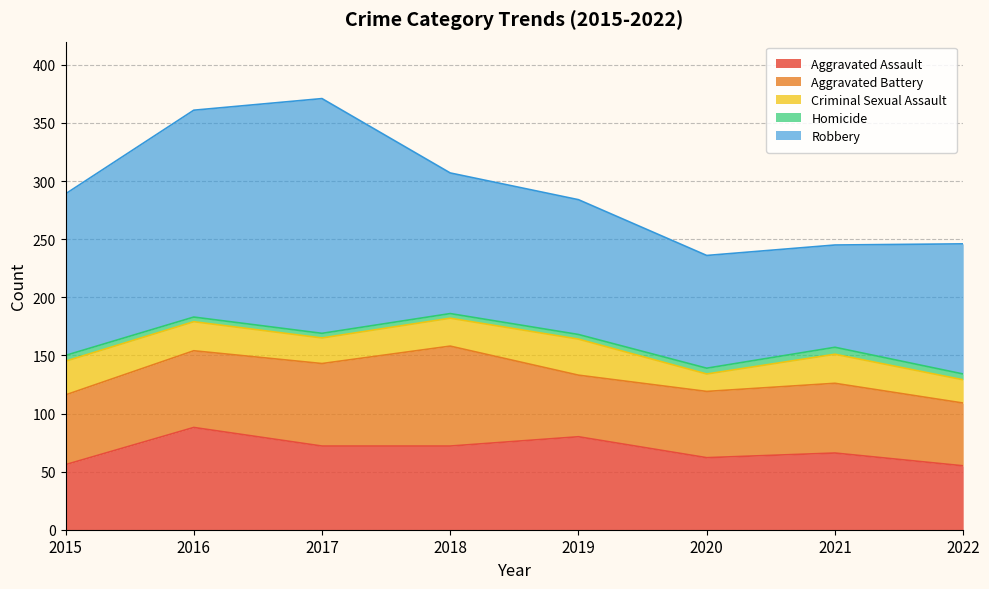

Reading left to right, extract all data points from this chart.

Aggravated Assault: 2015=56	2016=88	2017=72	2018=72	2019=80	2020=62	2021=66	2022=55
Aggravated Battery: 2015=60	2016=66	2017=71	2018=86	2019=53	2020=57	2021=60	2022=54
Criminal Sexual Assault: 2015=29	2016=25	2017=22	2018=24	2019=31	2020=15	2021=25	2022=20
Homicide: 2015=5	2016=4	2017=4	2018=4	2019=4	2020=5	2021=6	2022=5
Robbery: 2015=139	2016=178	2017=202	2018=121	2019=116	2020=97	2021=88	2022=112